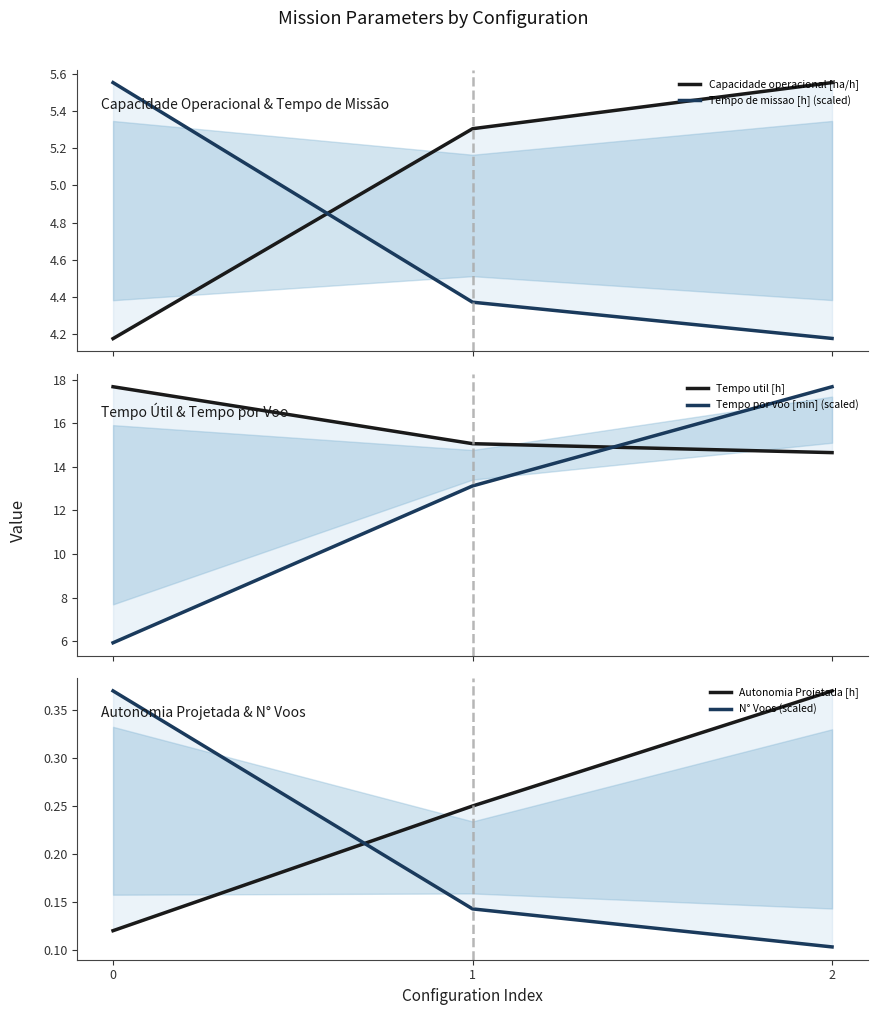

Does the chart have visible grid lines?

No